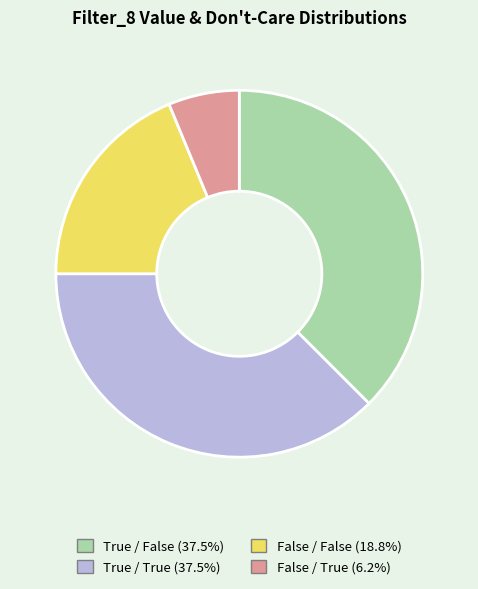

Does any single category account for the majority?

No